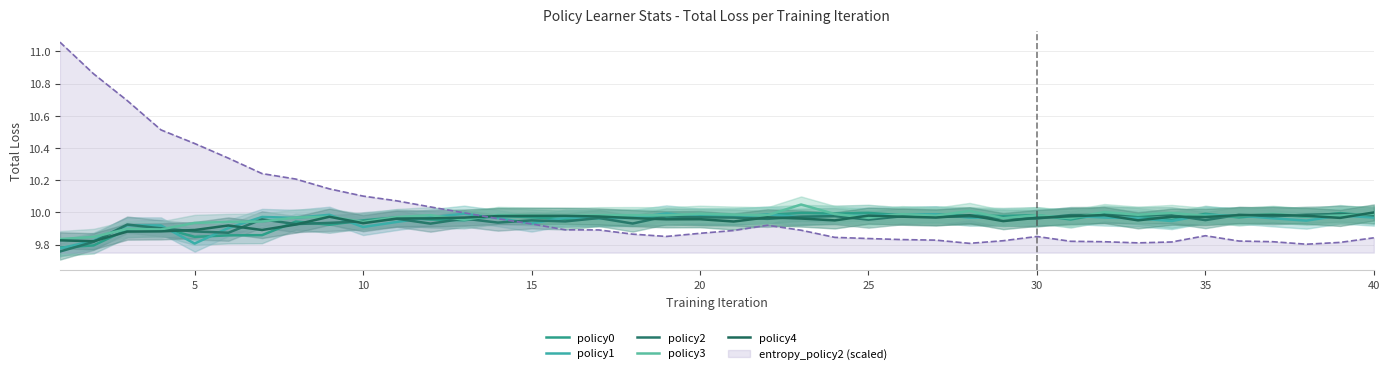

What is the maximum value shown in the chart?

10.0